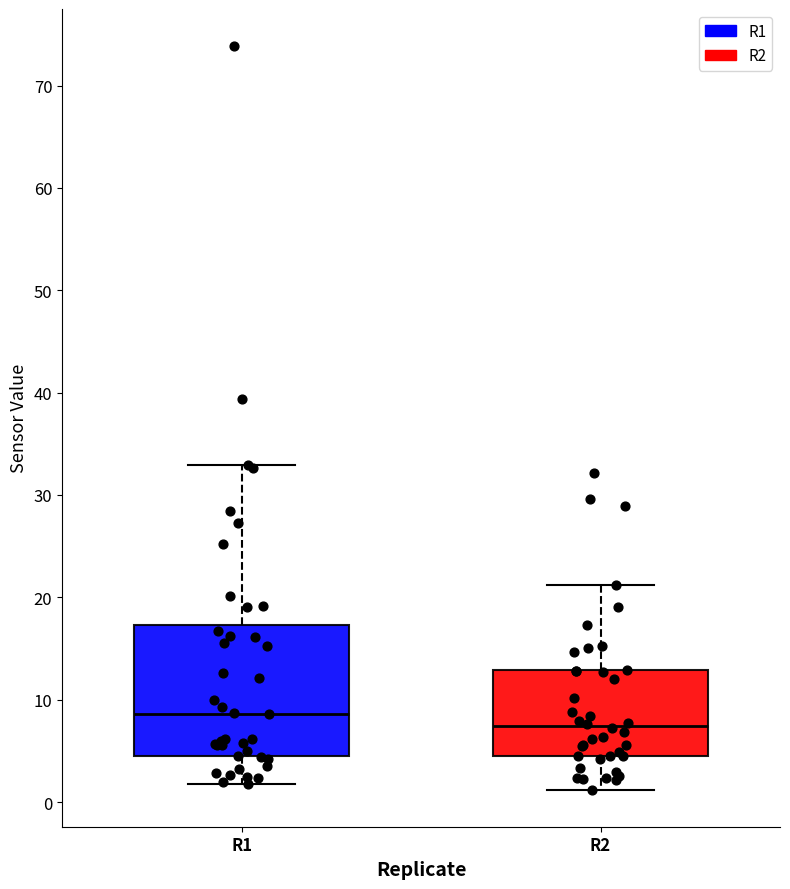

Reading left to right, read every box against the y-axis: the position of its median line, the range the box covers, and the ends of its whiskers. The values are not printed on the chart, so give them approximately, as read against the axis.

R1: median 9, box 4 to 17, whiskers 2 to 33
R2: median 7, box 5 to 13, whiskers 1 to 21